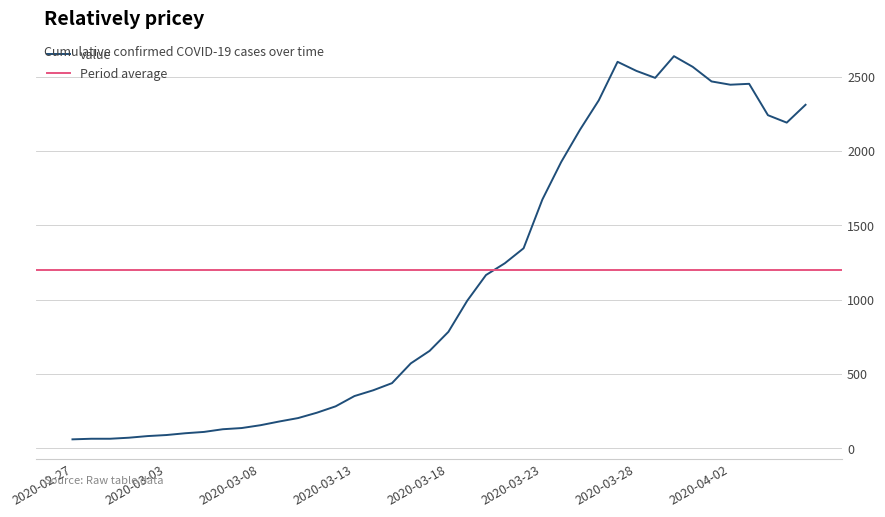

Rank the categories by value from highest to lowest.

2020-03-30, 2020-03-27, 2020-03-31, 2020-03-28, 2020-03-29, 2020-04-01, 2020-04-03, 2020-04-02, 2020-03-26, 2020-04-06, 2020-04-04, 2020-04-05, 2020-03-25, 2020-03-24, 2020-03-23, 2020-03-22, 2020-03-21, 2020-03-20, 2020-03-19, 2020-03-18, 2020-03-17, 2020-03-16, 2020-03-15, 2020-03-14, 2020-03-13, 2020-03-12, 2020-03-11, 2020-03-10, 2020-03-09, 2020-03-08, 2020-03-07, 2020-03-06, 2020-03-05, 2020-03-04, 2020-03-03, 2020-03-02, 2020-03-01, 2020-02-28, 2020-02-29, 2020-02-27